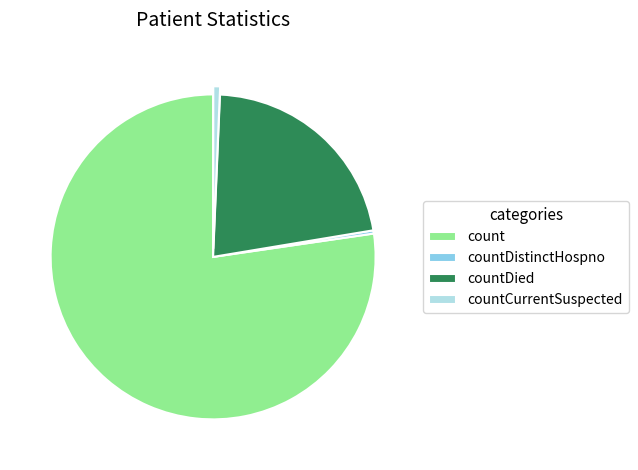

Does any single category account for the majority?

Yes